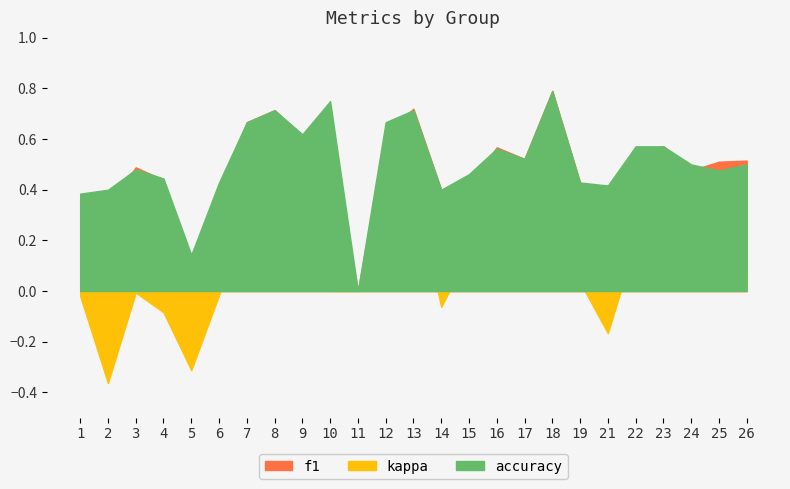

Is the value of kappa at 13 greater than the value of accuracy at 7?

No